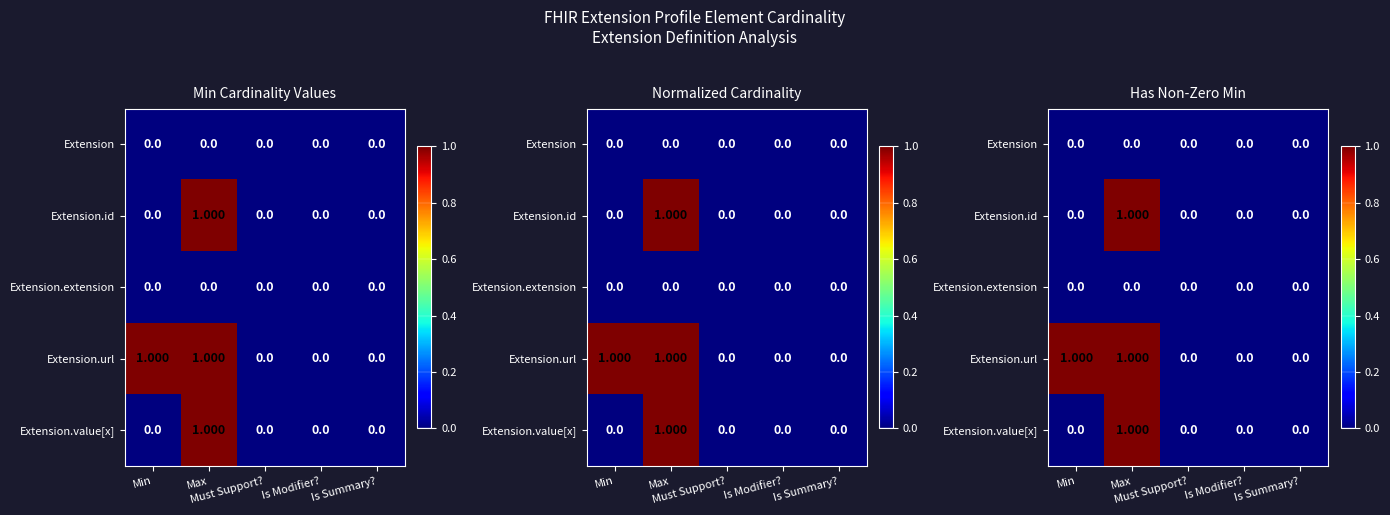

At which category is the sum across all series the highest?

Max